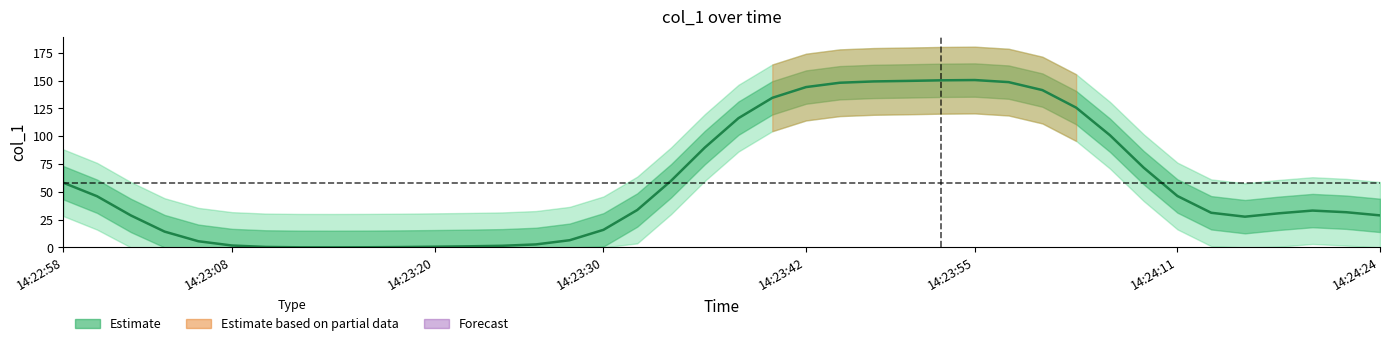

What is the maximum value shown in the chart?

150.5